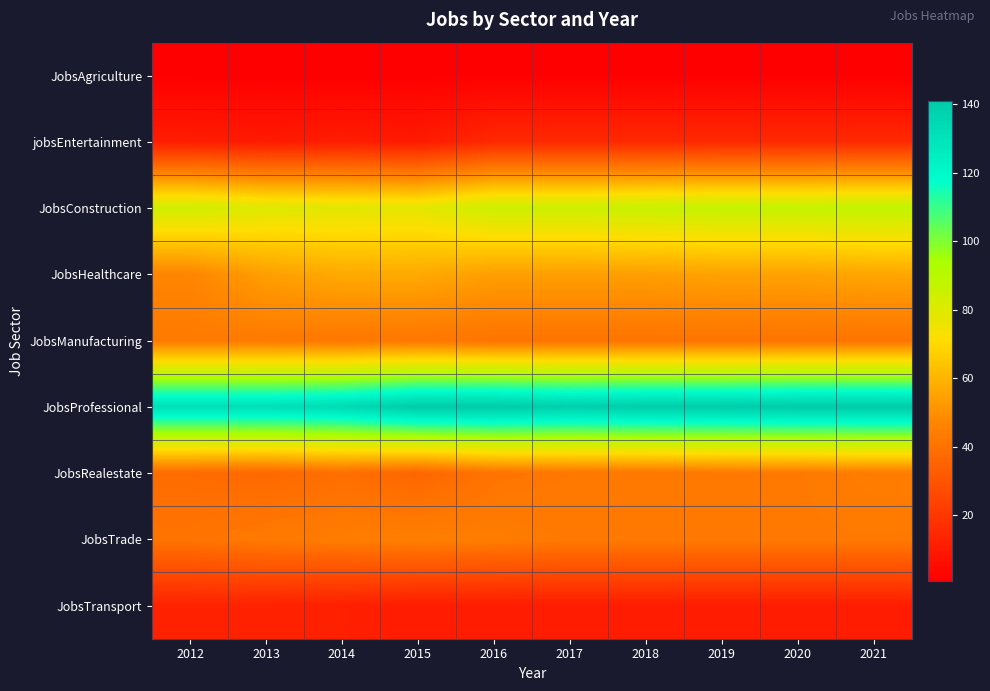

Reading right to left, transcribe all the data shown in this chart.

JobsAgriculture: 2021=1	2020=1	2019=1	2018=1	2017=1	2016=1	2015=1	2014=1	2013=1	2012=1
jobsEntertainment: 2021=15	2020=15	2019=15	2018=15	2017=15	2016=15	2015=10	2014=11	2013=10	2012=11
JobsConstruction: 2021=88	2020=87	2019=87	2018=86	2017=85	2016=85	2015=78	2014=79	2013=80	2012=84
JobsHealthcare: 2021=56	2020=55	2019=55	2018=54	2017=54	2016=54	2015=57	2014=57	2013=54	2012=47
JobsManufacturing: 2021=41	2020=41	2019=41	2018=41	2017=41	2016=41	2015=42	2014=42	2013=43	2012=43
JobsProfessional: 2021=141	2020=141	2019=140	2018=140	2017=139	2016=141	2015=141	2014=134	2013=132	2012=132
JobsRealestate: 2021=44	2020=43	2019=43	2018=42	2017=42	2016=41	2015=36	2014=39	2013=37	2012=38
JobsTrade: 2021=43	2020=43	2019=43	2018=43	2017=43	2016=44	2015=45	2014=44	2013=43	2012=41
JobsTransport: 2021=11	2020=11	2019=11	2018=11	2017=11	2016=11	2015=11	2014=12	2013=13	2012=13